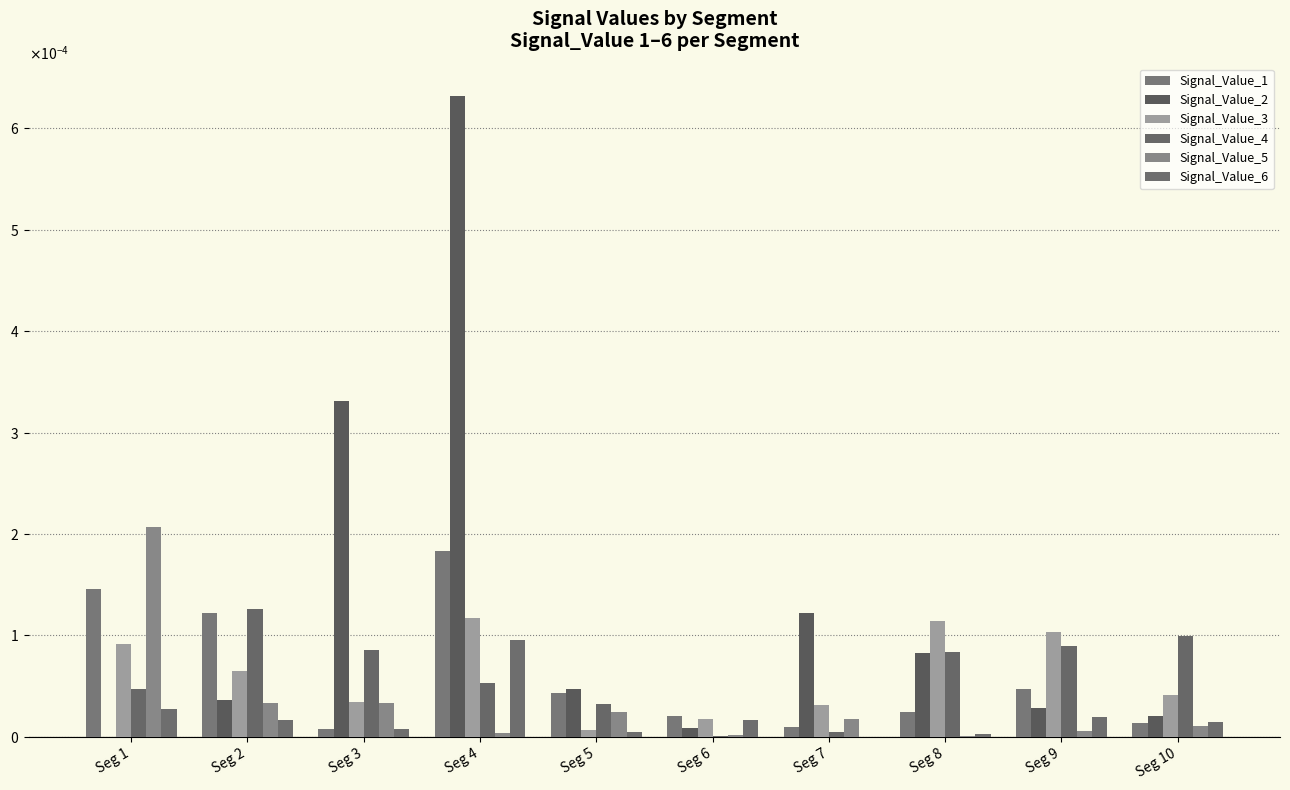

Which series has the widest spread of values?

Signal_Value_2